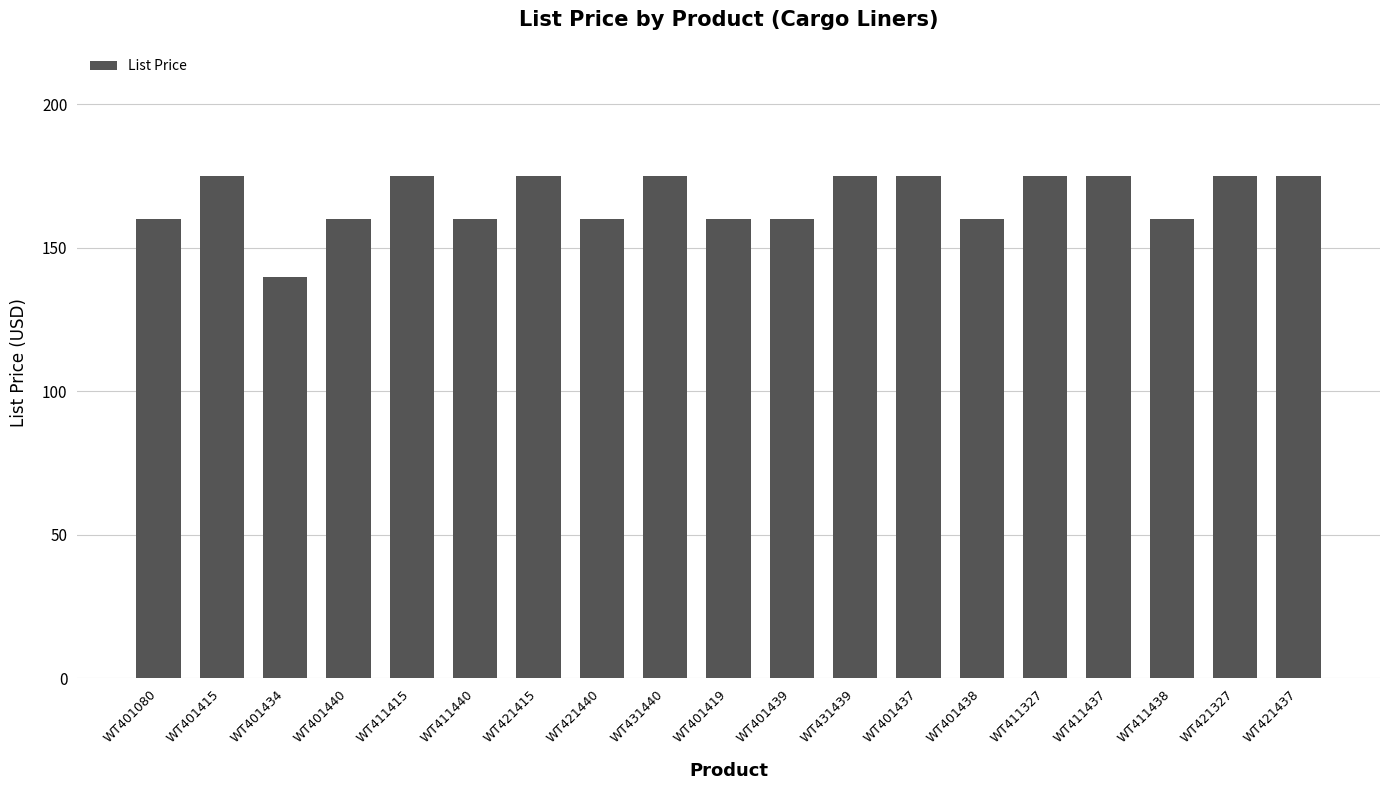

Approximately how many times larger is the value at WT401419 compared to WT401437?

0.9